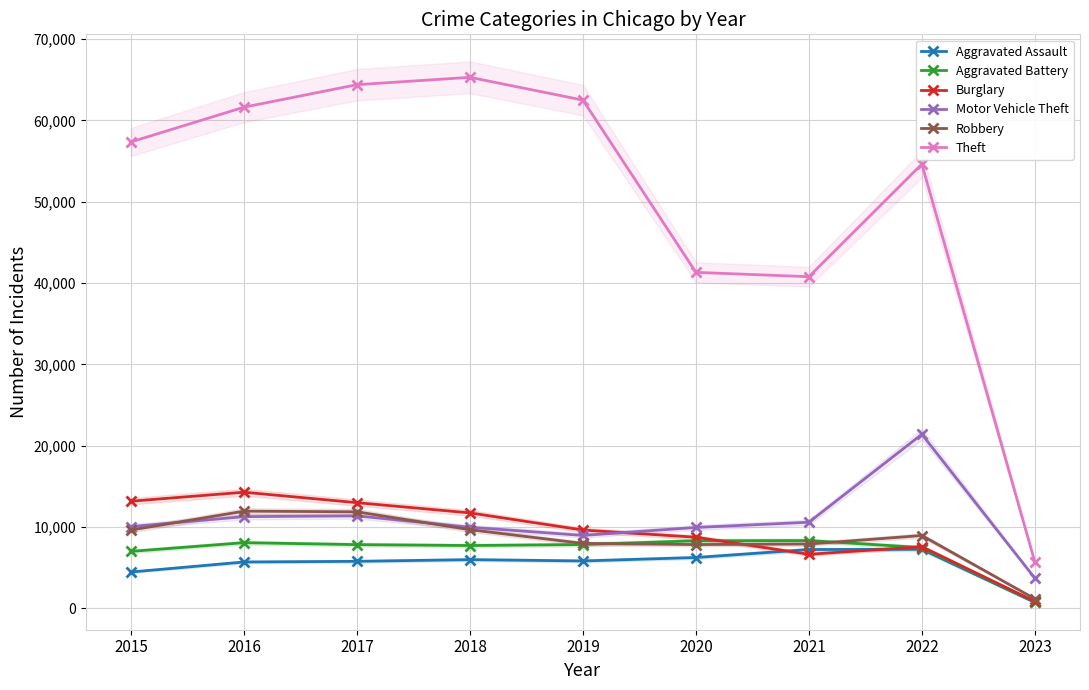

Which series changed the most between 2019 and 2023?

Theft